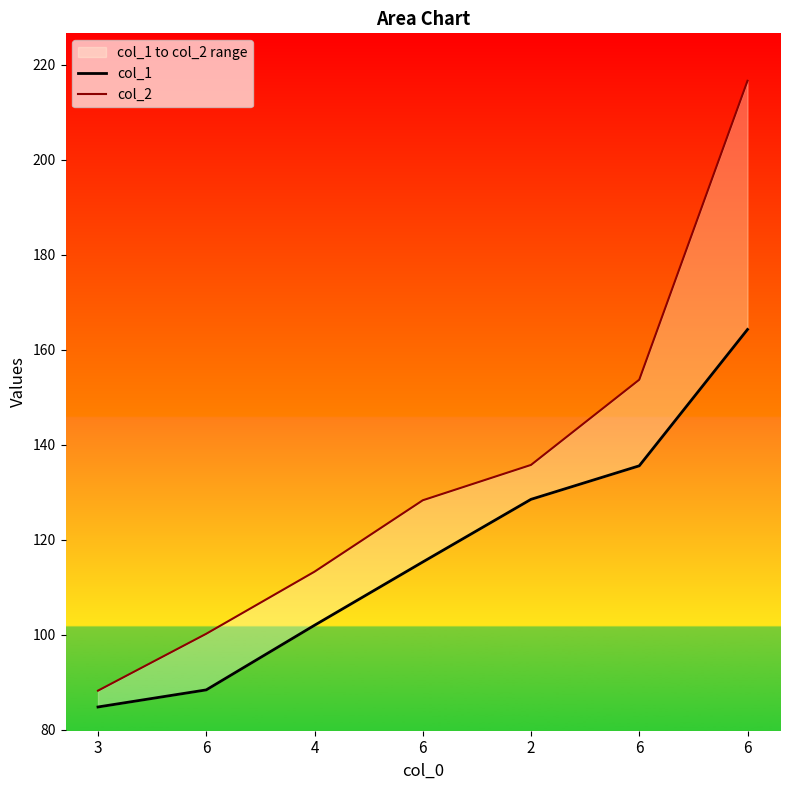

How many values in the col_2 series exceed 128?

4